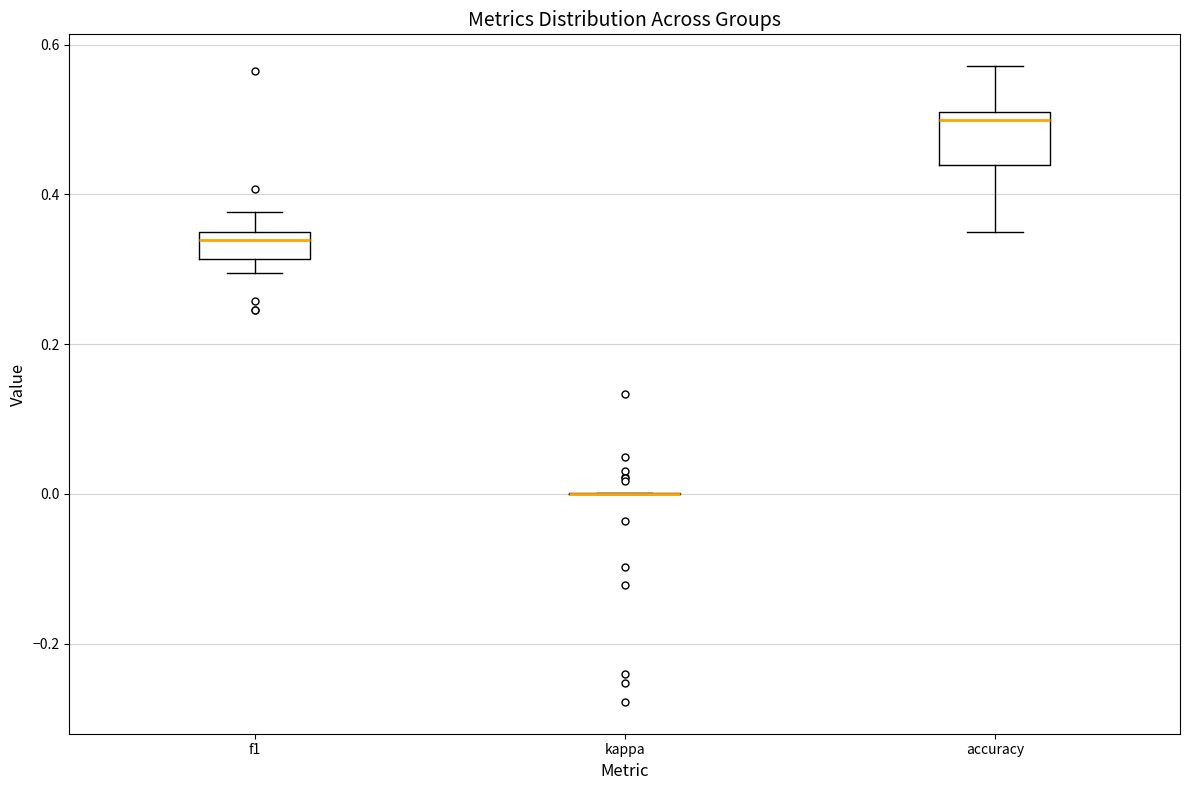

Where does the median line of the box for f1 sit on the y-axis? The values are not printed on the chart, so give them approximately, as read against the axis.

0.34